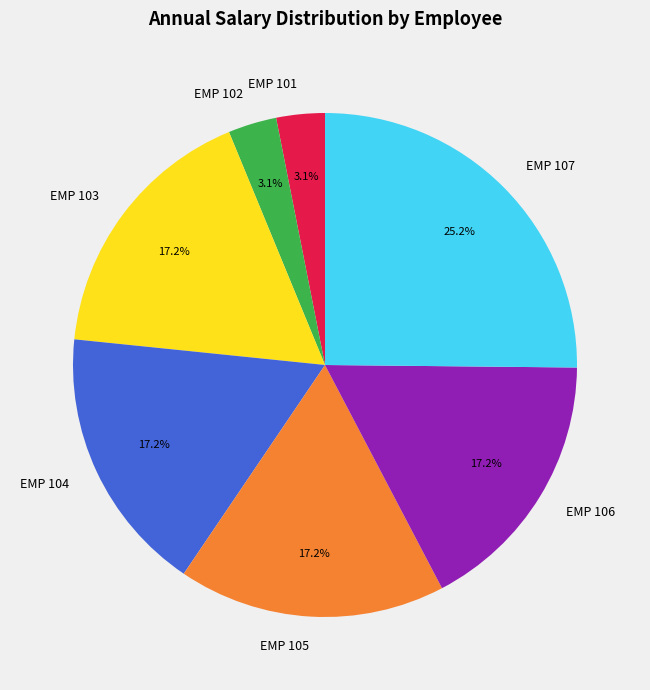

Is it true that EMP 104 is 17% of the pie?

True